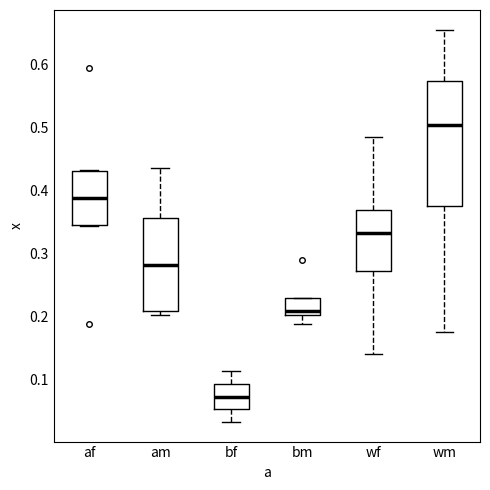

Reading left to right, read every box against the y-axis: the position of its median line, the range the box covers, and the ends of its whiskers. The values are not printed on the chart, so give them approximately, as read against the axis.

af: median 0.39, box 0.35 to 0.43, whiskers 0.34 to 0.43
am: median 0.28, box 0.21 to 0.36, whiskers 0.20 to 0.44
bf: median 0.07, box 0.05 to 0.09, whiskers 0.03 to 0.11
bm: median 0.21, box 0.20 to 0.23, whiskers 0.19 to 0.23
wf: median 0.33, box 0.27 to 0.37, whiskers 0.14 to 0.48
wm: median 0.50, box 0.38 to 0.57, whiskers 0.17 to 0.66